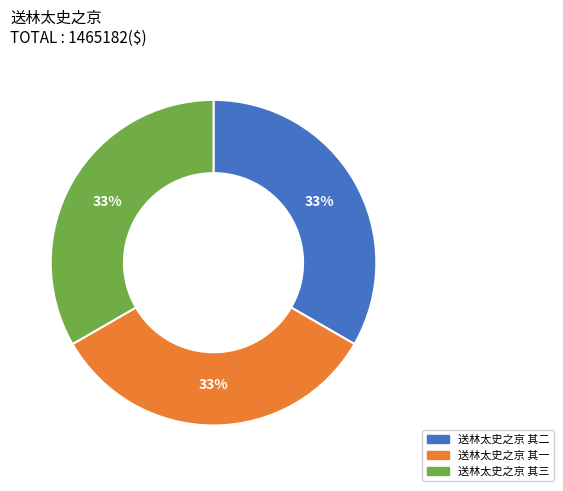

Approximately how many times larger is the value at 送林太史之京 其三 compared to 送林太史之京 其一?

1.0